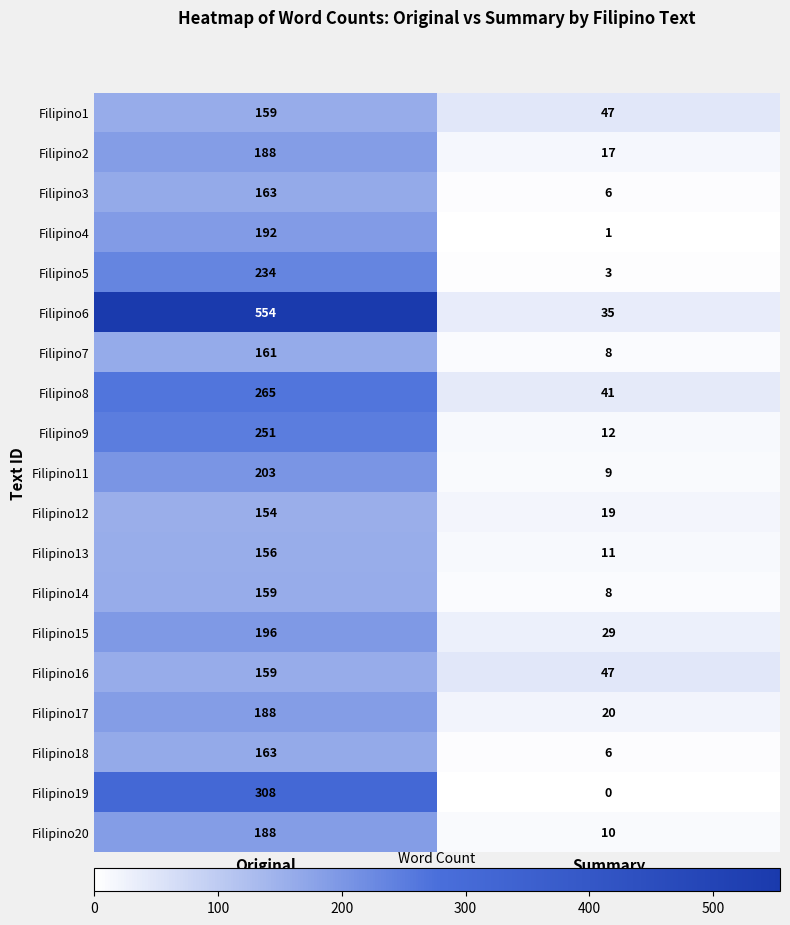

What is the difference between the highest and lowest values at Summary?

47